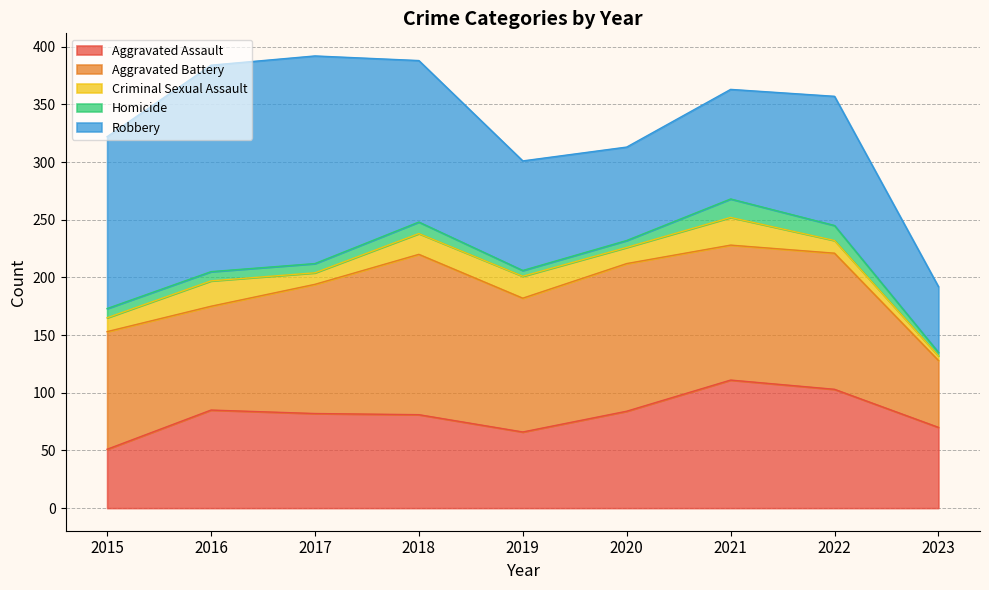

How many interior local peaks does the Robbery series have?

2